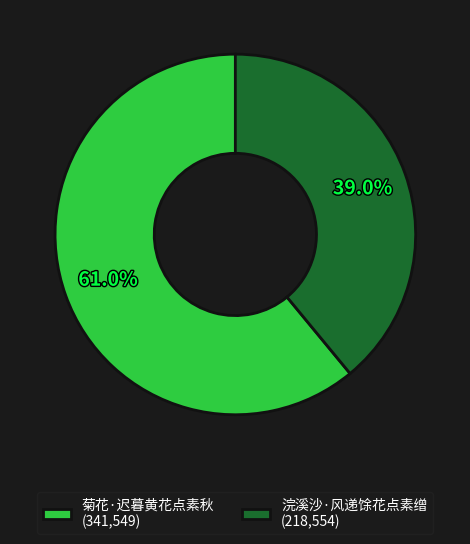

The 菊花·迟暮黄花点素秋 slice represents 61% of the pie. True or false?

True